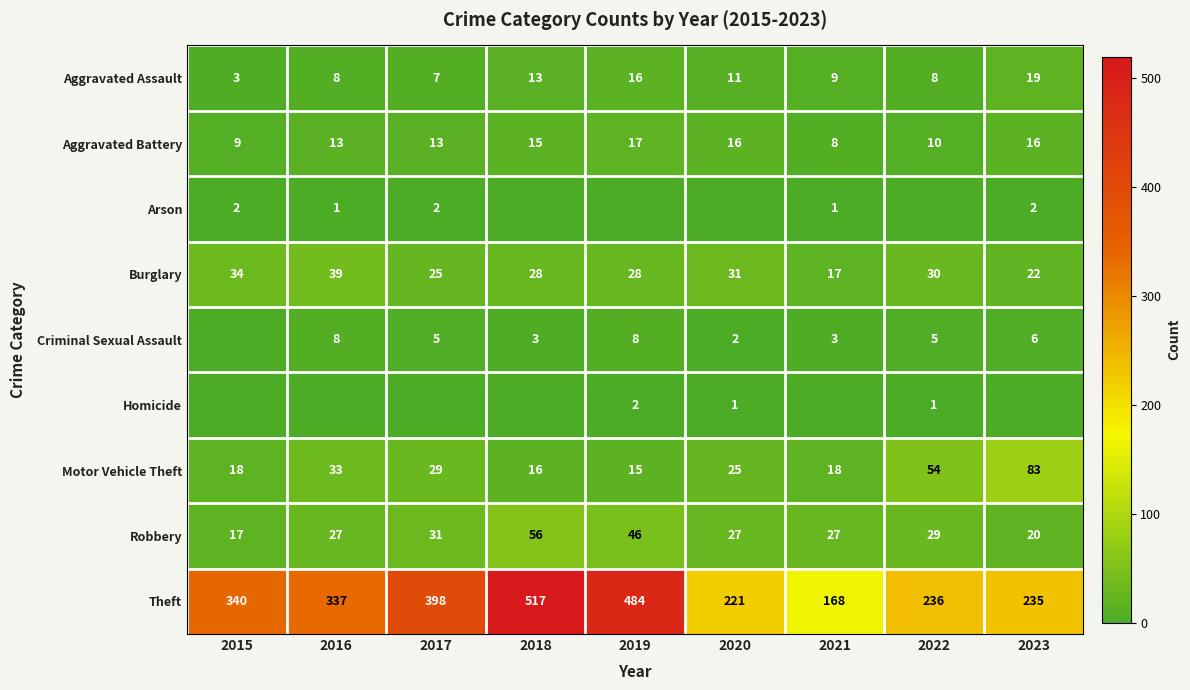

At how many categories does at least one series exceed 323?

5